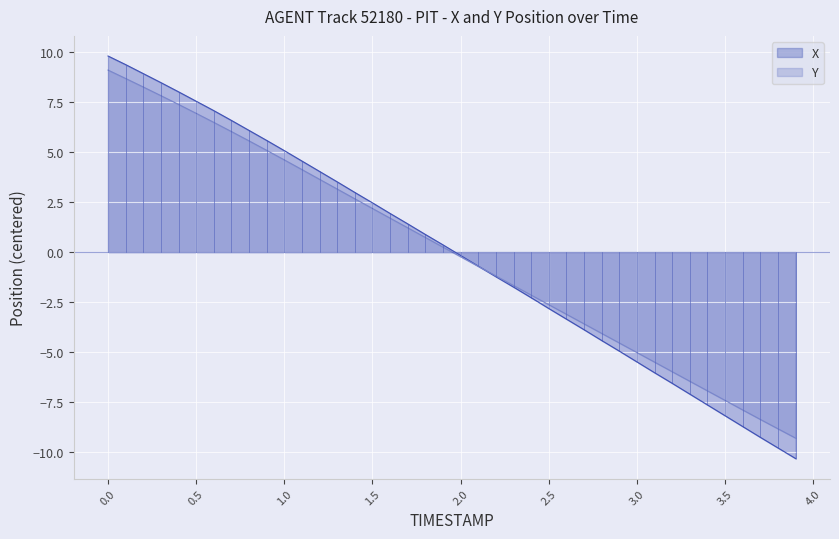

Which series changed the most between 0.0 and 2.9?

X